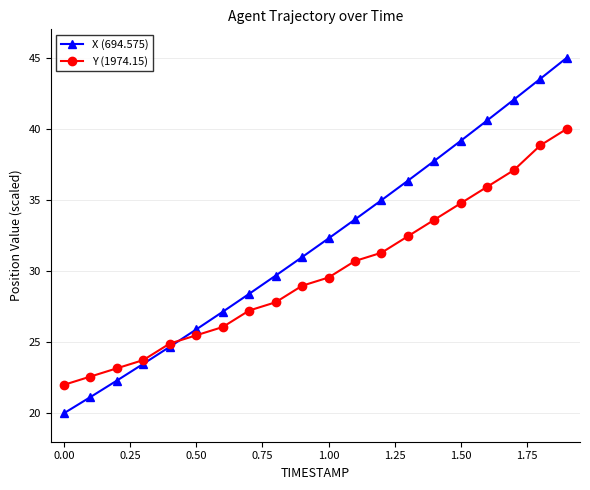

What is the minimum value for X (694.575)?

20.0